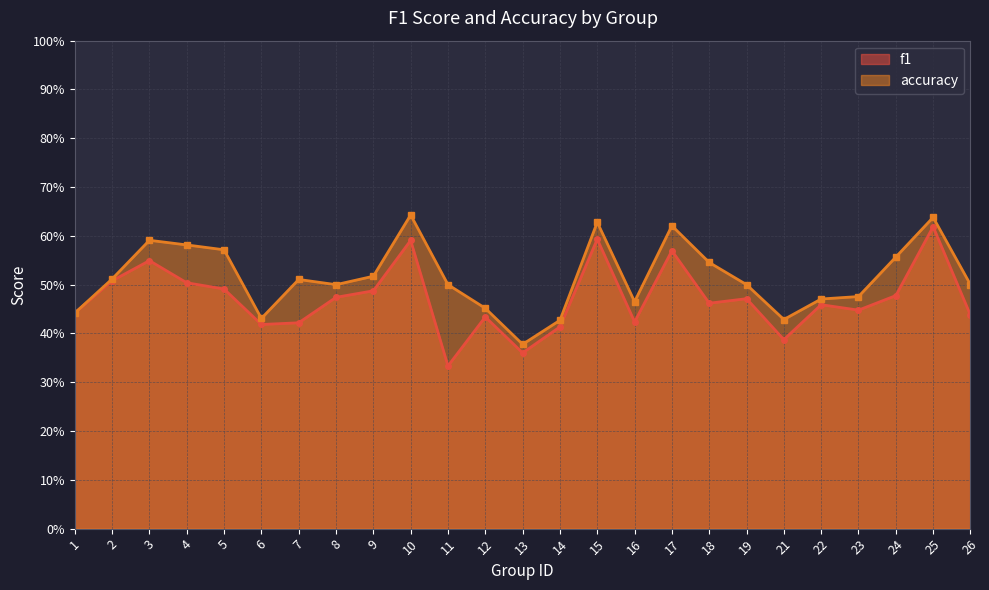

Rank the series at 6 from lowest to highest value.

f1, accuracy